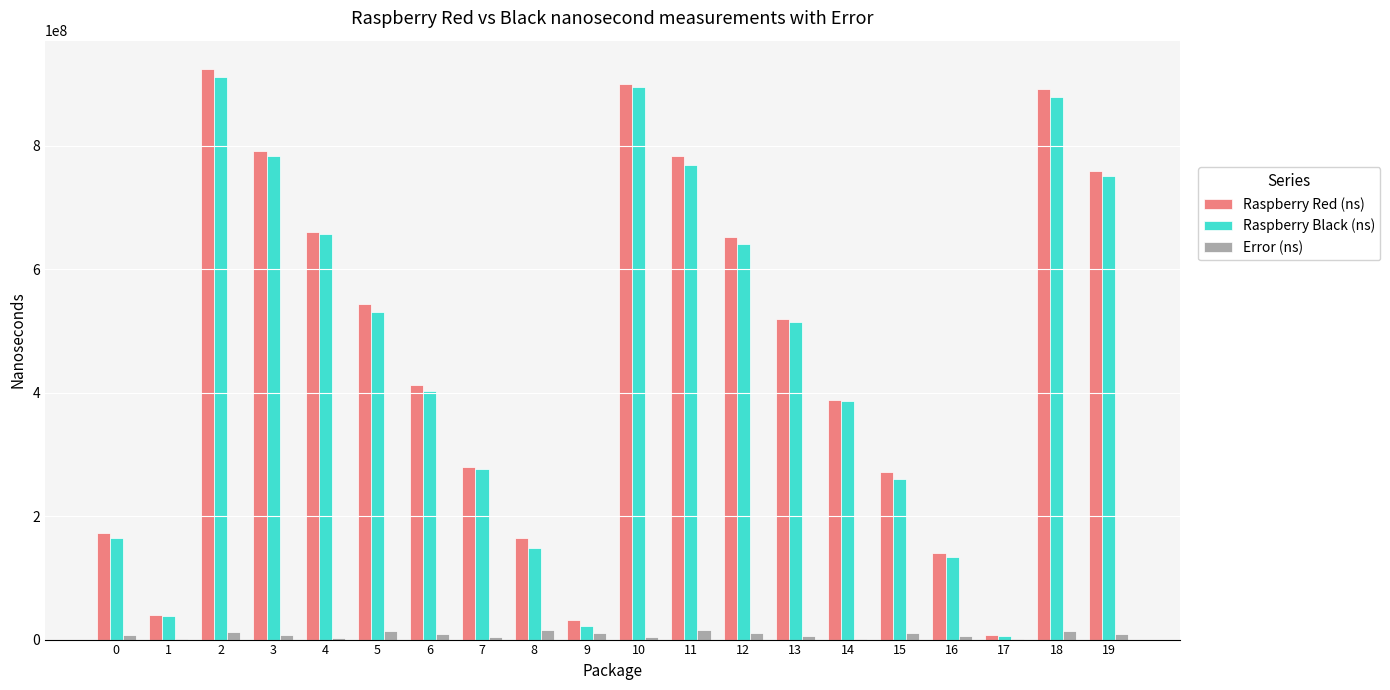

What is the approximate value of Raspberry Red (ns) at 10, to the nearest 50?

899966400